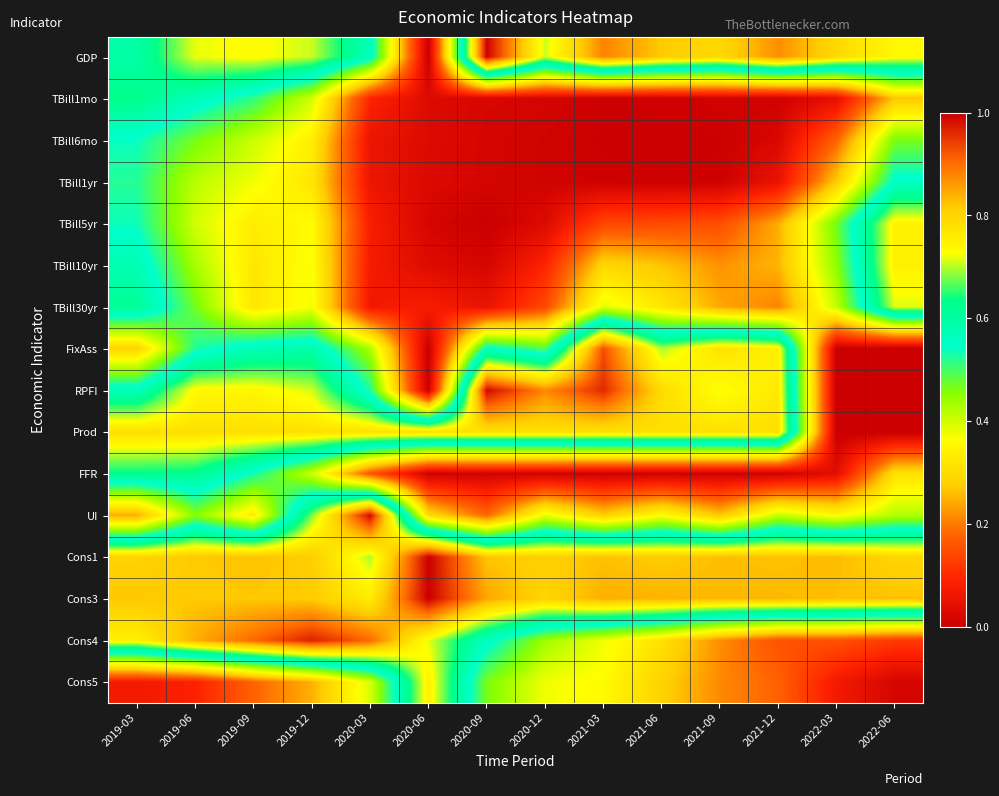

At which category is the sum across all series the highest?

2019-06